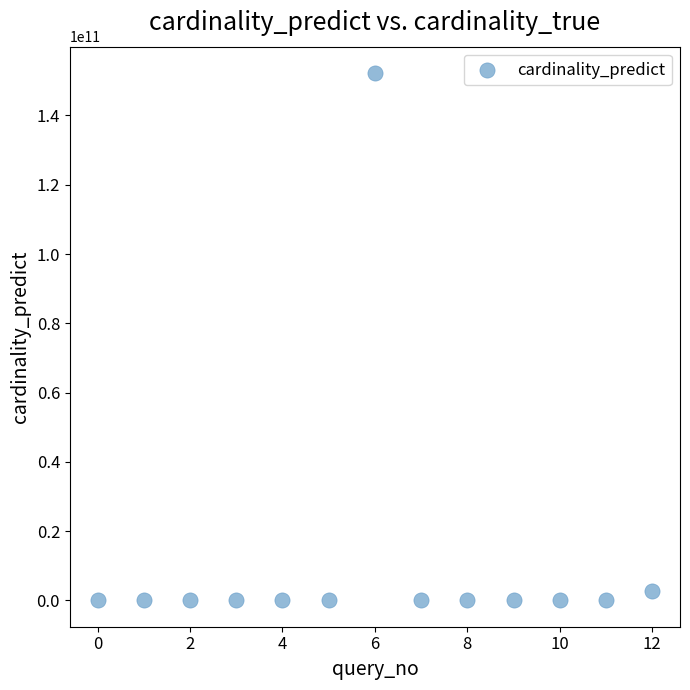

What is the range of Y values (max minus min)?

152249853410.7